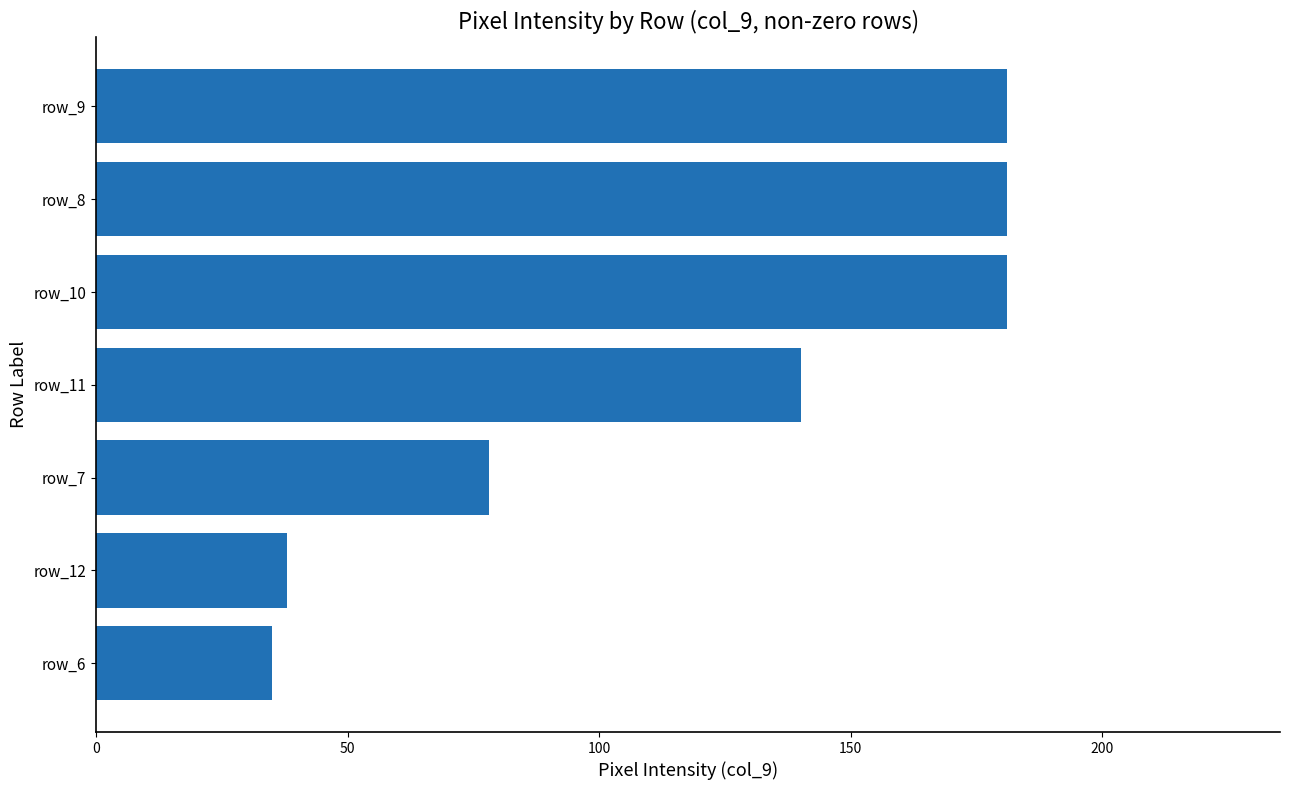

What is the change in value from row_6 to row_7?

+43